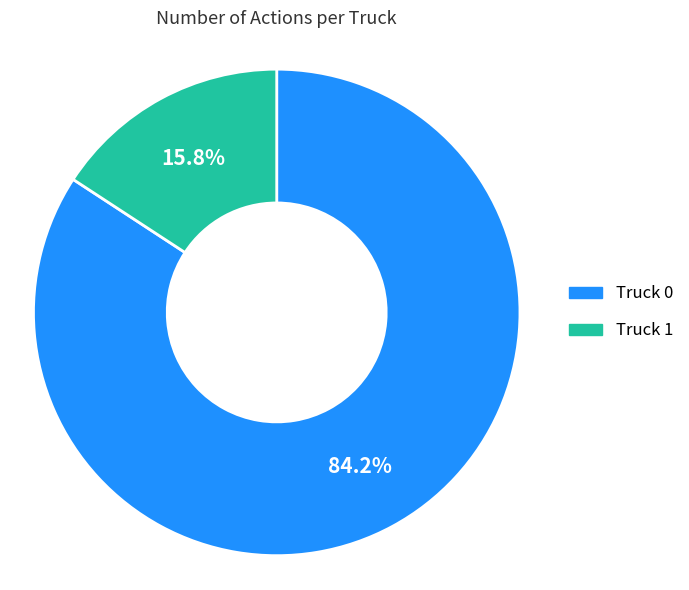

Which slice is the largest?

Truck 0